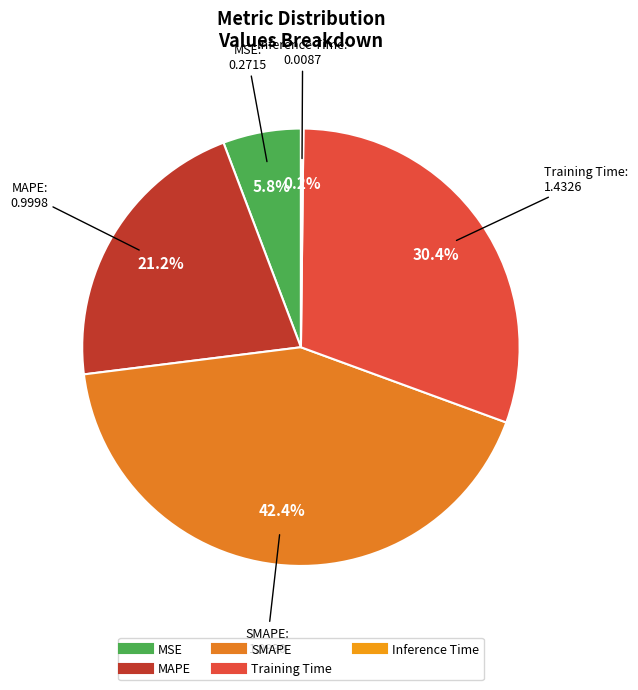

What percentage is the Training Time slice, to the nearest percent?

30%